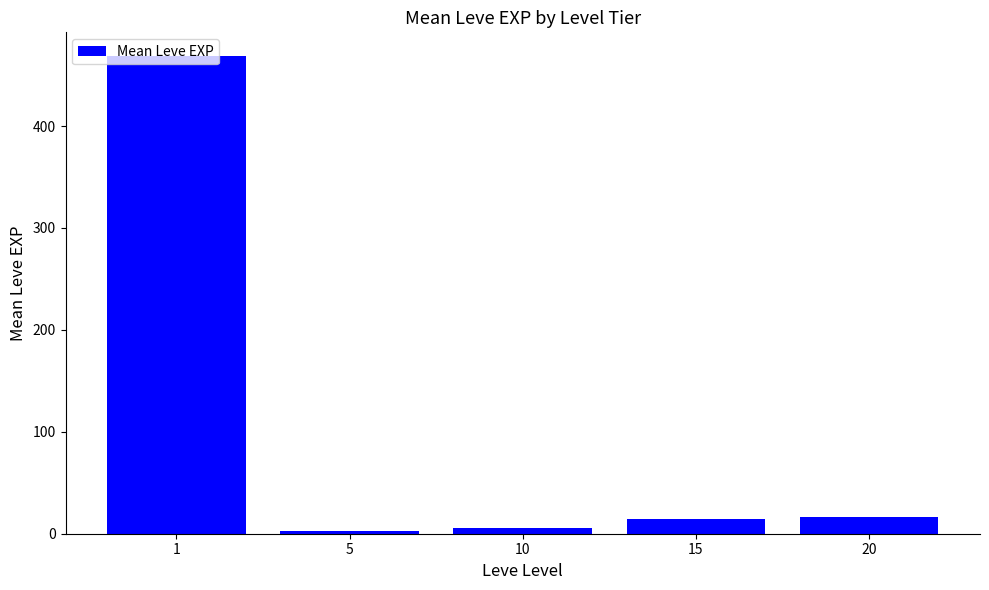

Where is the data nearest to the value 235?

20